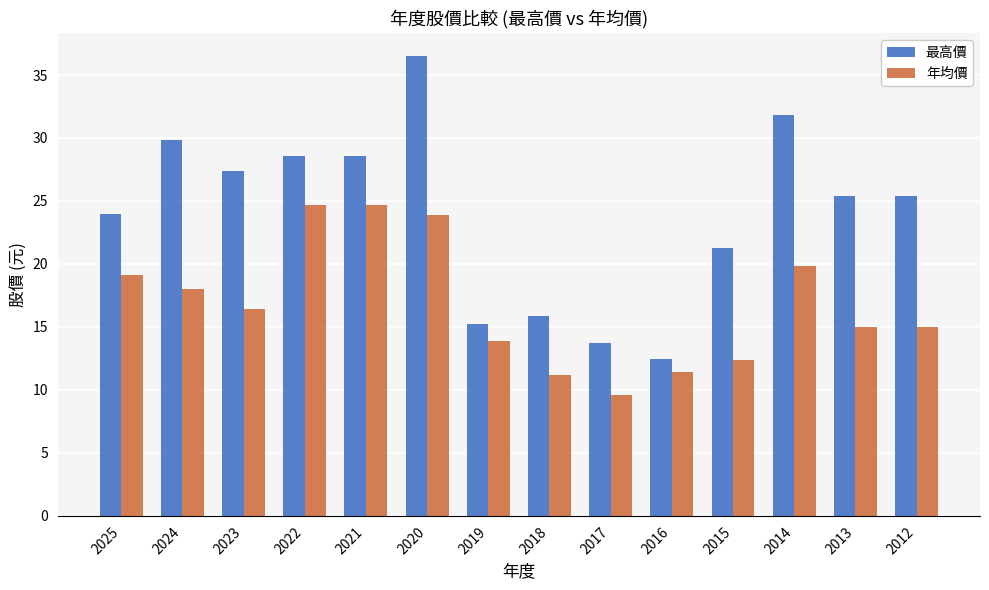

What is the smallest value displayed?

9.6